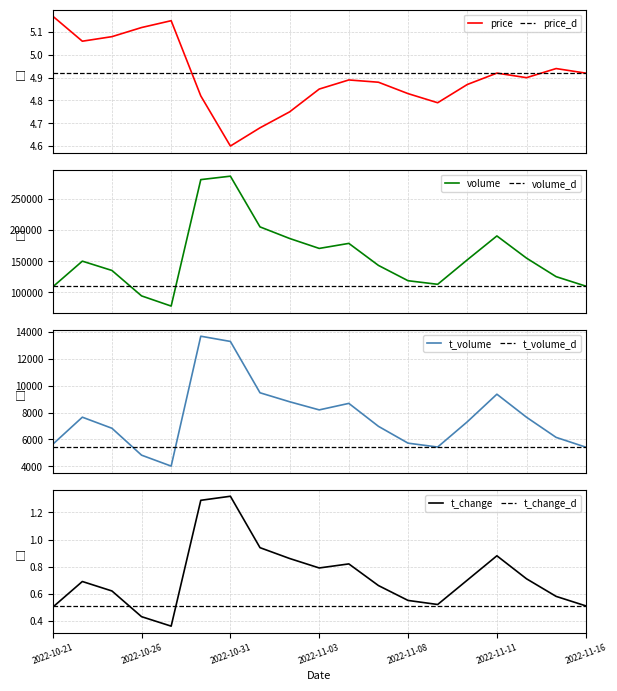

How many lines are shown in the chart?

4